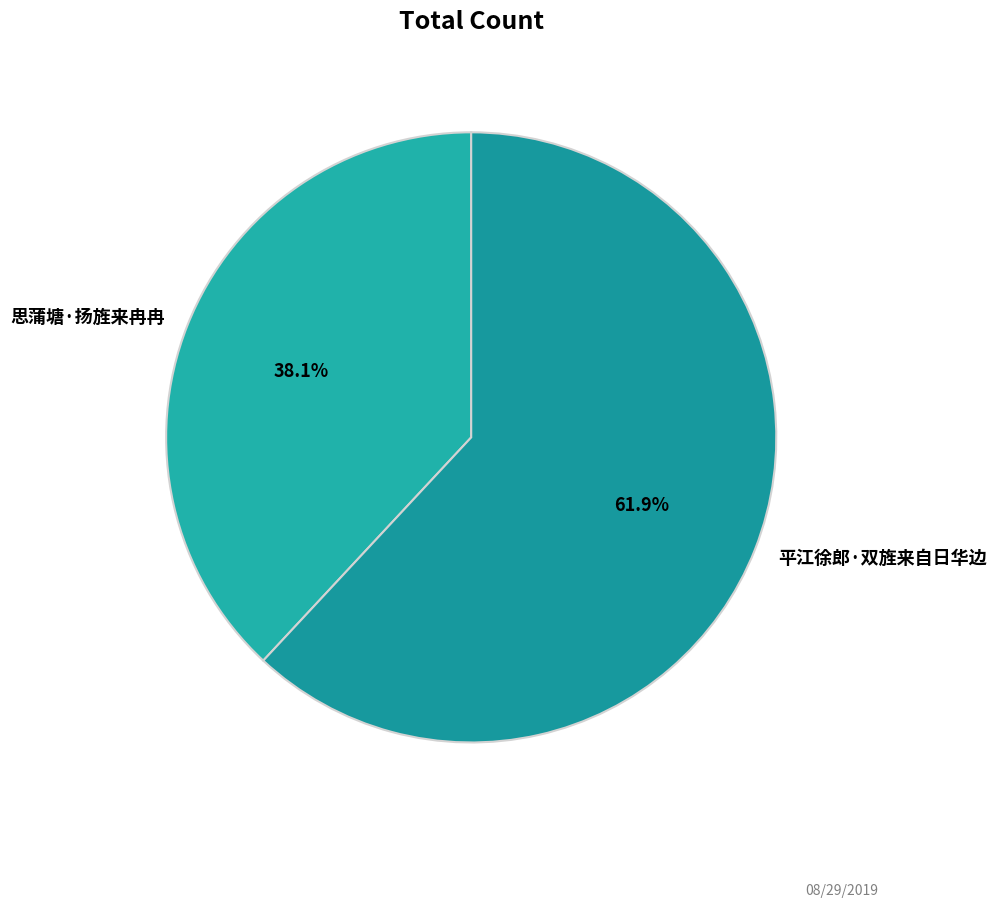

How many segments does this pie chart have?

2